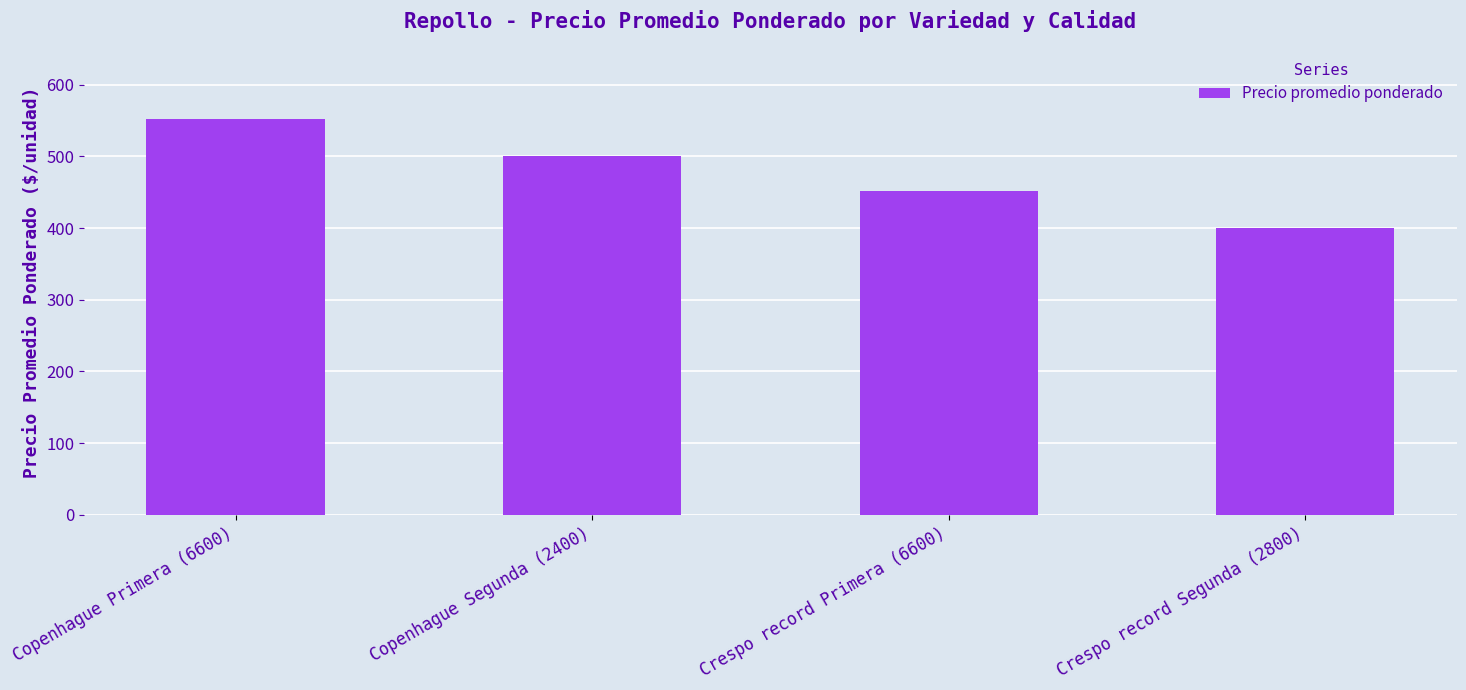

What is the label of the 4th bar from the left?

Crespo record Segunda (2800)